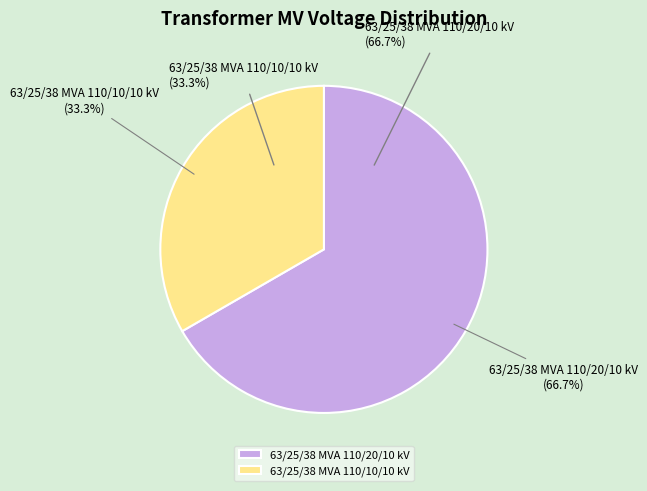

Count the number of slices in the pie.

2